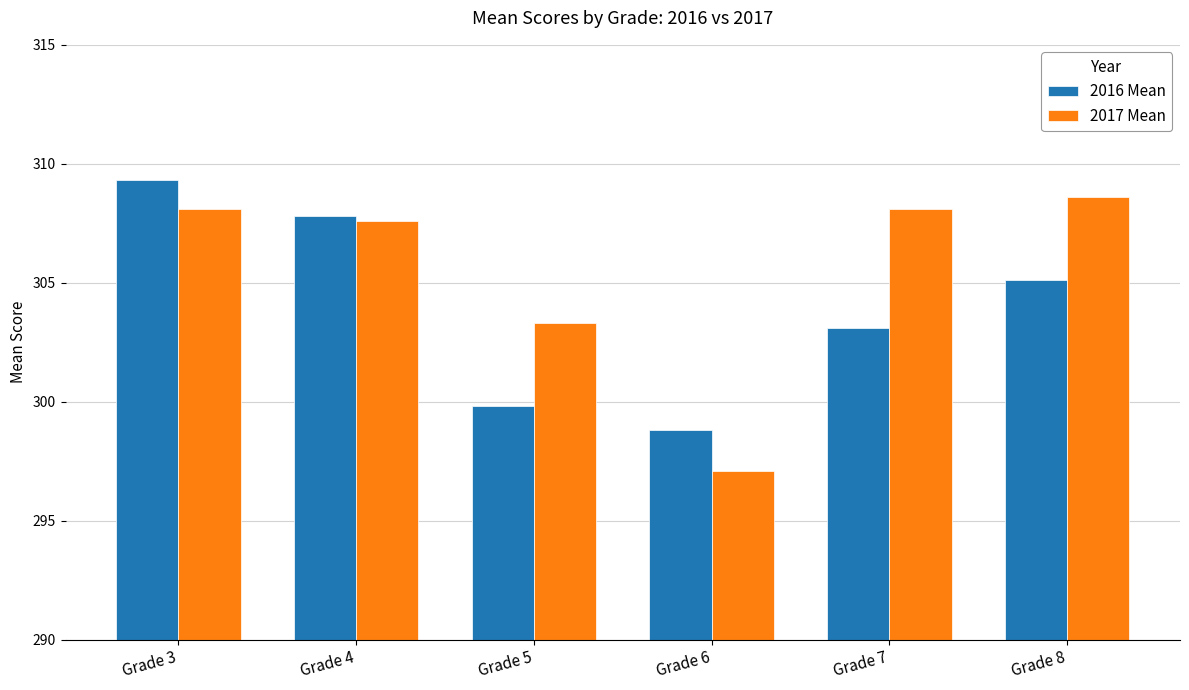

List the series in order of their peak value, lowest first.

2017 Mean, 2016 Mean